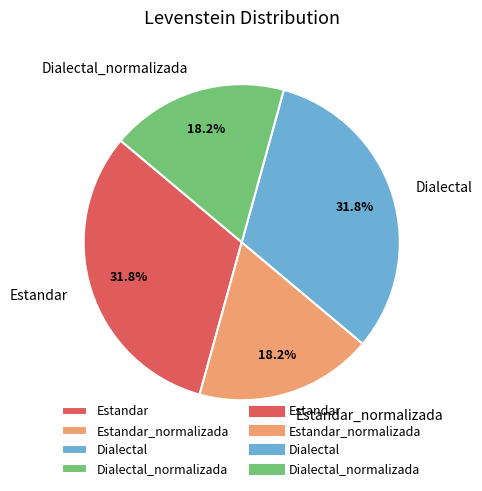

Is it true that Estandar is 23% of the pie?

False